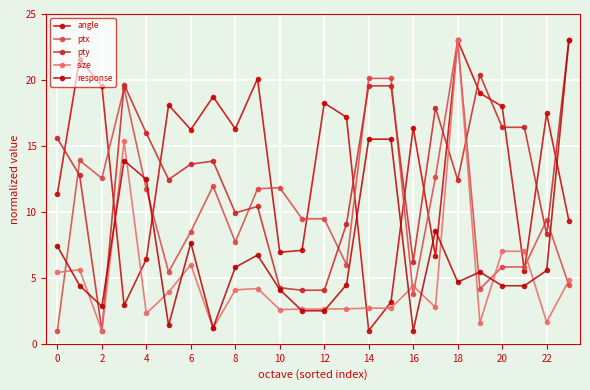

Reading left to right, transcribe all the data shown in this chart.

angle: 11.4	21.6	19.6	2.9	6.4	18.1	16.2	18.7	16.3	20.1	6.9	7.1	18.3	17.2	1.0	3.2	16.4	6.7	23.0	19.0	18.0	5.5	17.5	9.3
ptx: 1.0	13.9	12.5	19.4	11.7	5.4	8.5	12.0	7.7	11.8	11.8	9.5	9.5	6.0	20.1	20.1	3.8	12.6	23.0	4.2	5.8	5.8	9.4	4.4
pty: 15.6	12.8	1.0	19.6	16.0	12.5	13.6	13.9	9.9	10.4	4.2	4.1	4.1	9.1	19.6	19.6	6.2	17.9	12.4	20.4	16.4	16.4	8.3	23.0
size: 5.4	5.6	1.0	15.3	2.3	3.9	6.0	1.2	4.1	4.2	2.6	2.6	2.6	2.7	2.7	2.7	4.4	2.8	23.0	1.6	7.0	7.0	1.6	4.8
response: 7.4	4.4	2.8	13.9	12.5	1.4	7.7	1.2	5.8	6.7	4.1	2.5	2.5	4.5	15.5	15.5	1.0	8.6	4.7	5.4	4.4	4.4	5.6	23.0